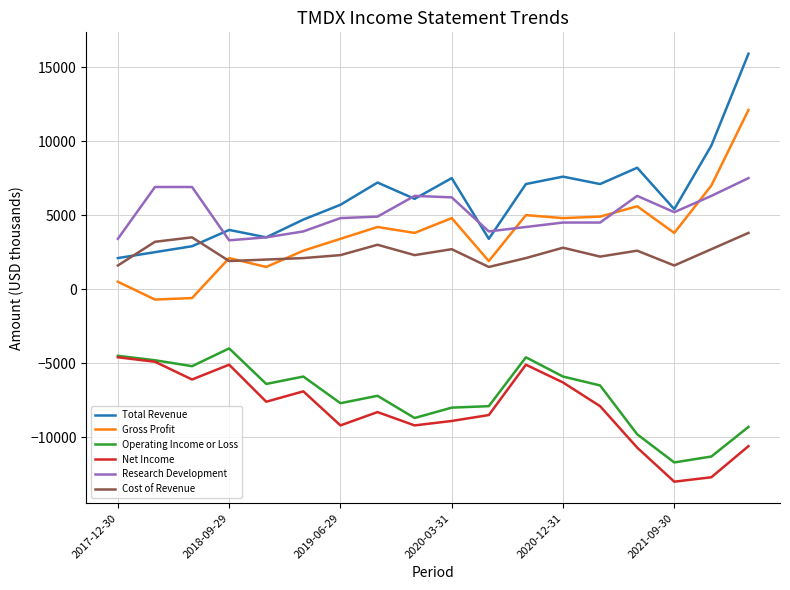

What is the sum of all Gross Profit values?

66700